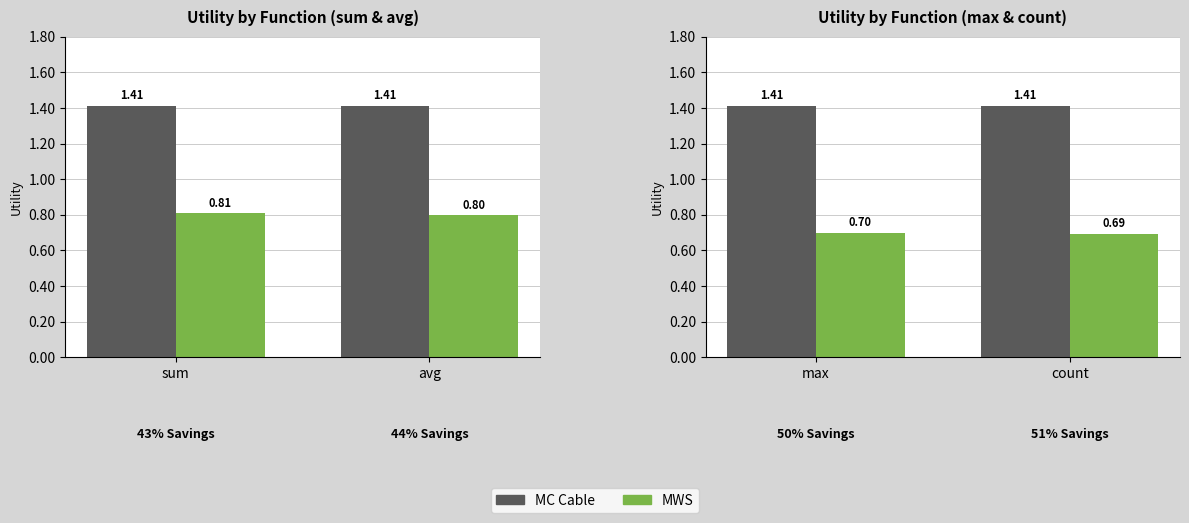

The MWS series shows 1.2 at max. True or false?

False